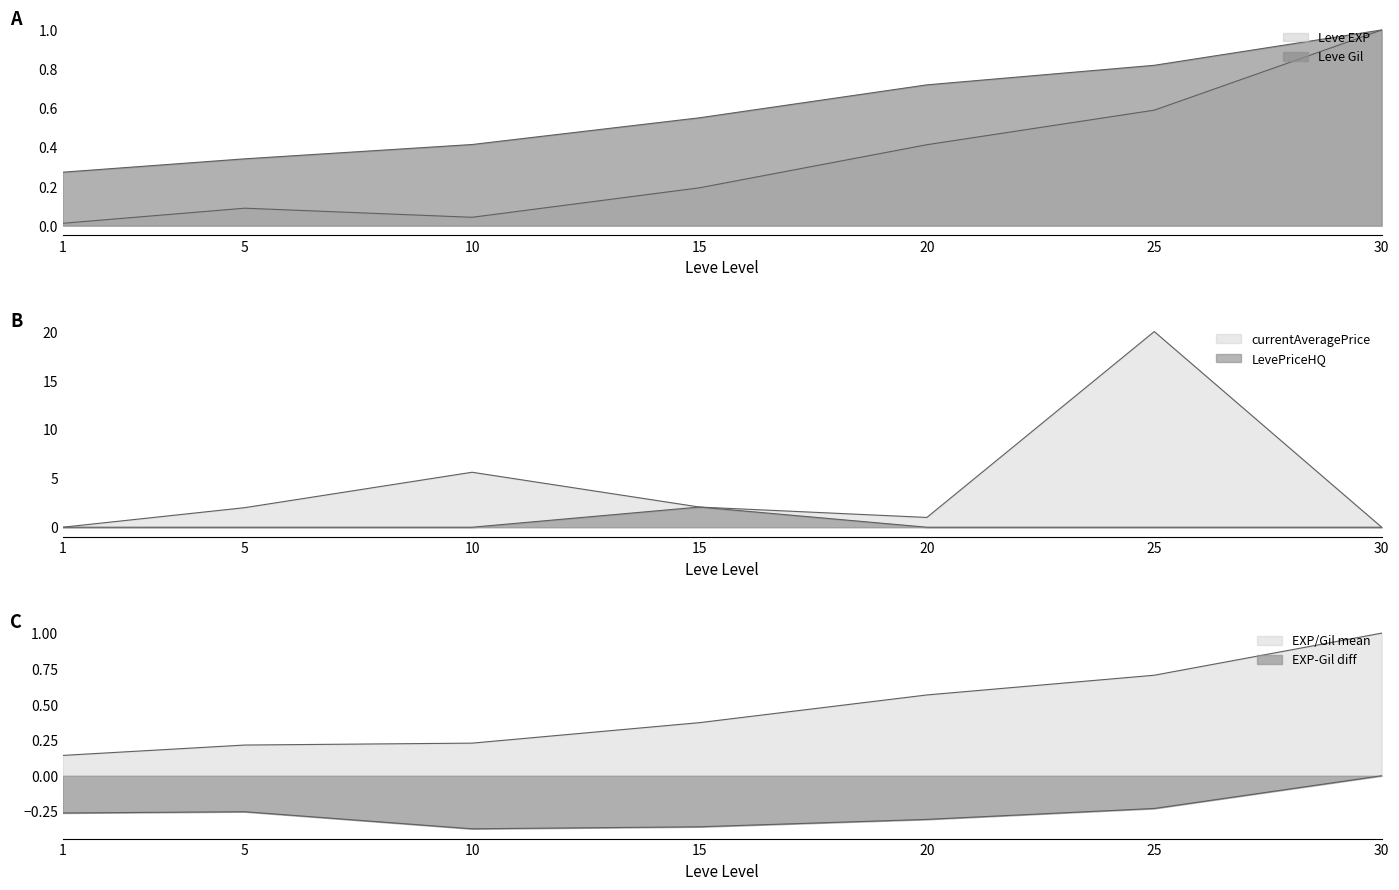

True or false: LevePriceHQ has a value of -1.1 at 1.

False